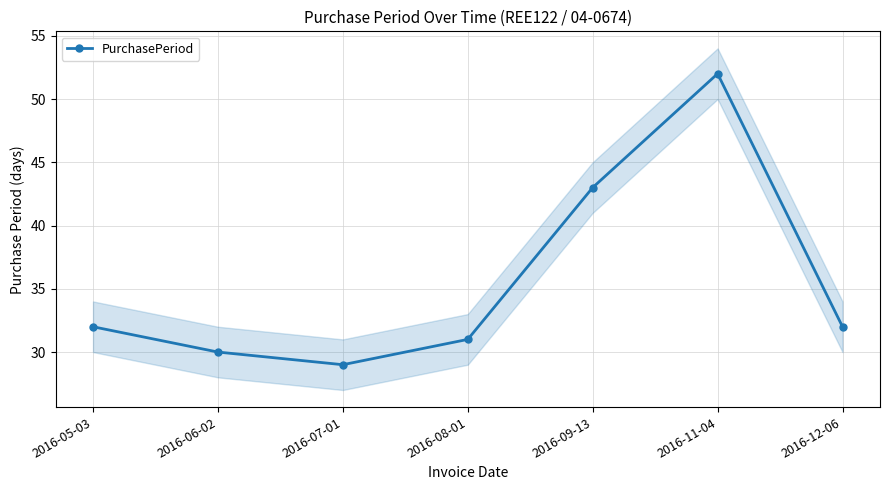

What is the difference between the second highest and minimum values?

14